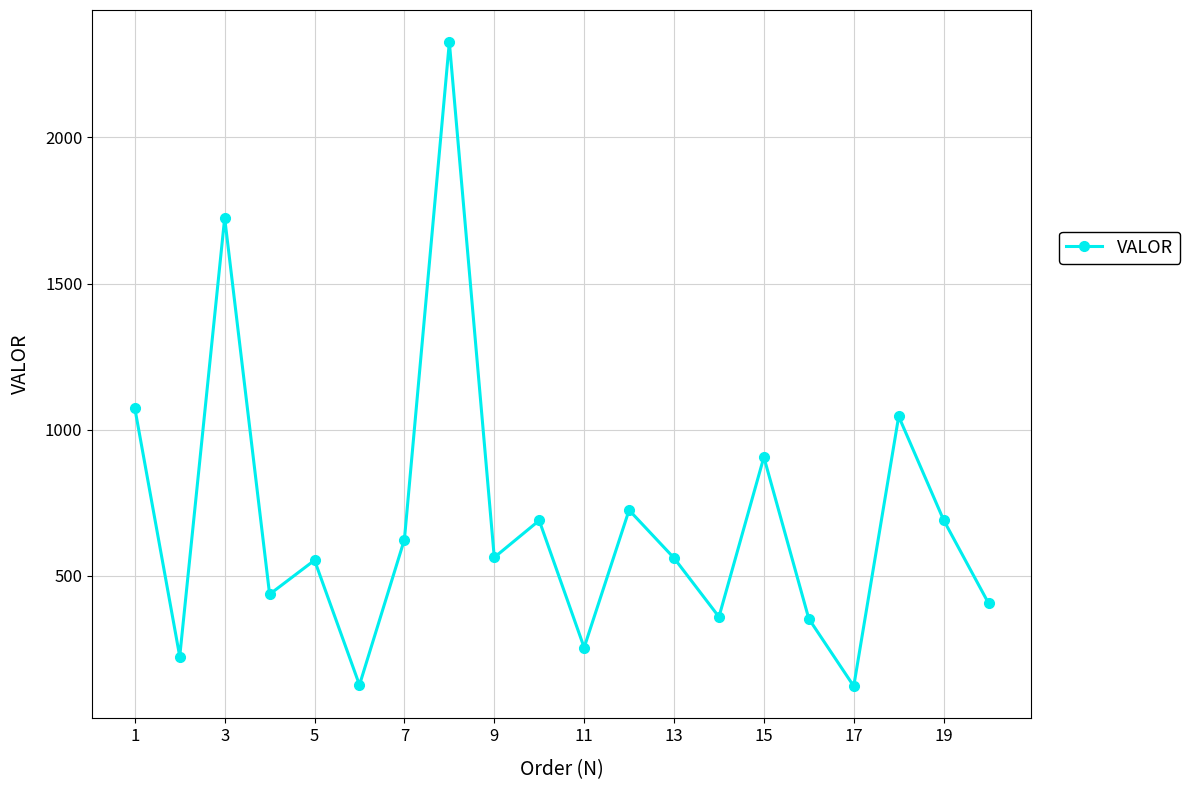

How many interior local valleys (lower than both neighbors) does the data have?

7